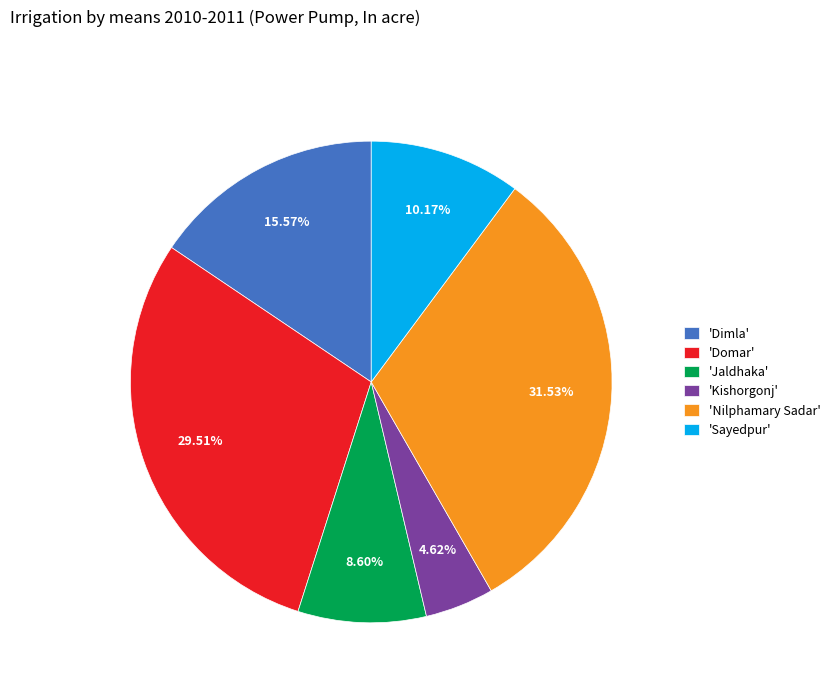

Which category has the smallest portion of the pie?

'Kishorgonj'